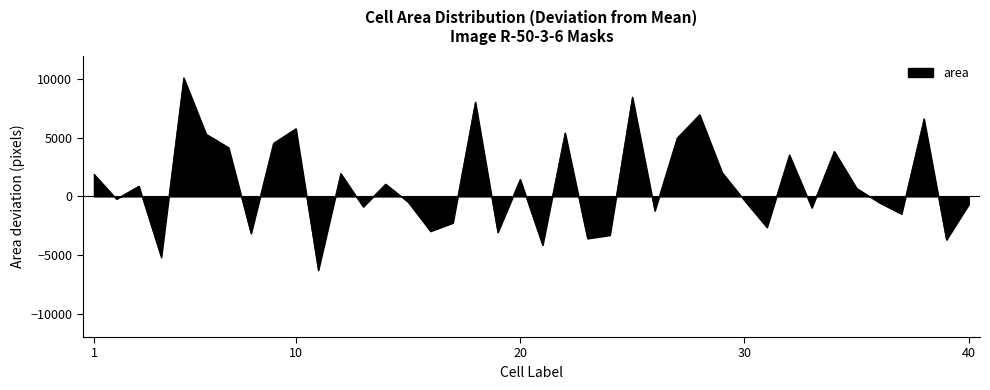

What is the maximum value shown in the chart?

10121